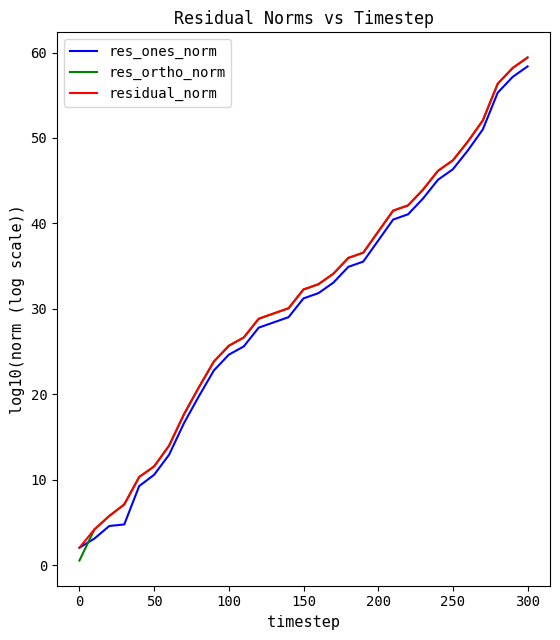

Which series has the widest spread of values?

res_ortho_norm